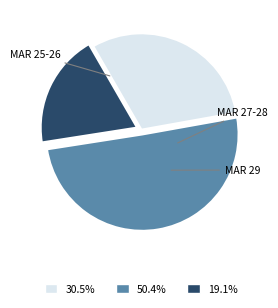

How many slices are in this pie chart?

3